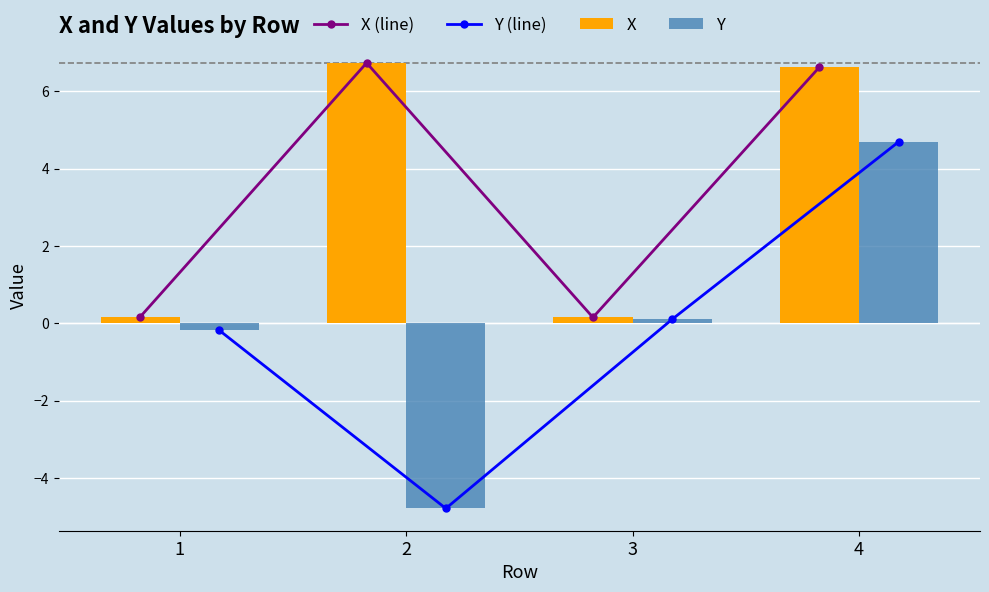

Reading left to right, transcribe all the data shown in this chart.

X (line): 0.2	6.7	0.2	6.6
Y (line): -0.2	-4.8	0.1	4.7
X: 0.2	6.7	0.2	6.6
Y: -0.2	-4.8	0.1	4.7